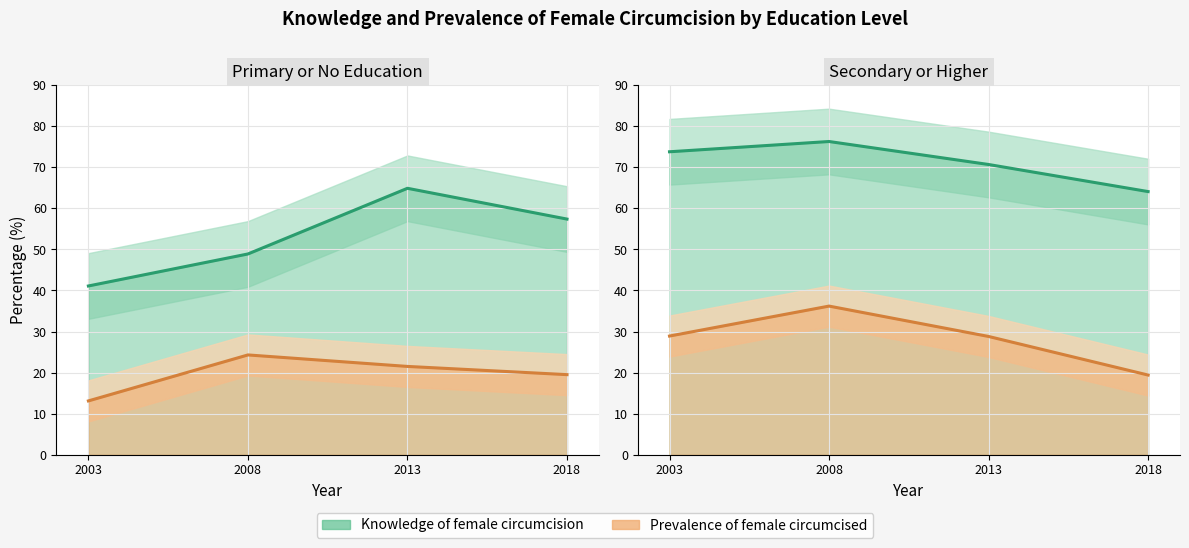

What is the value of the Knowledge line point at the 4th from the left?

64.1